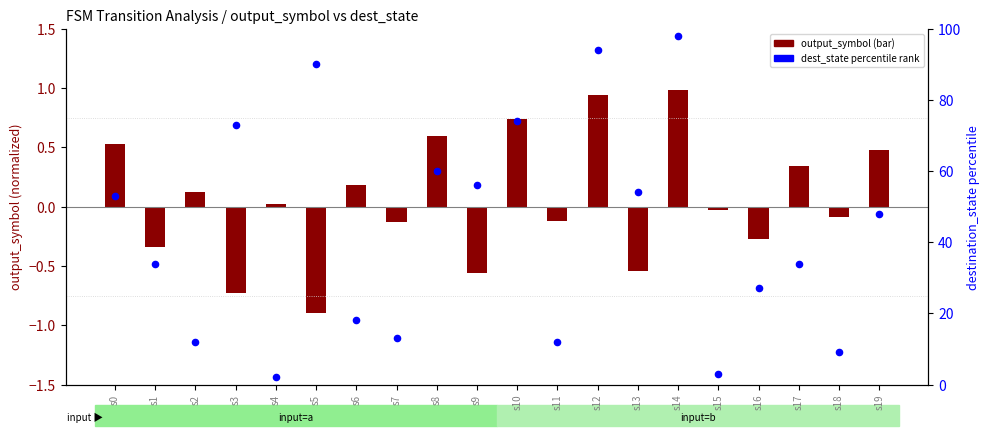

Which series has the largest total across all categories?

dest_state percentile